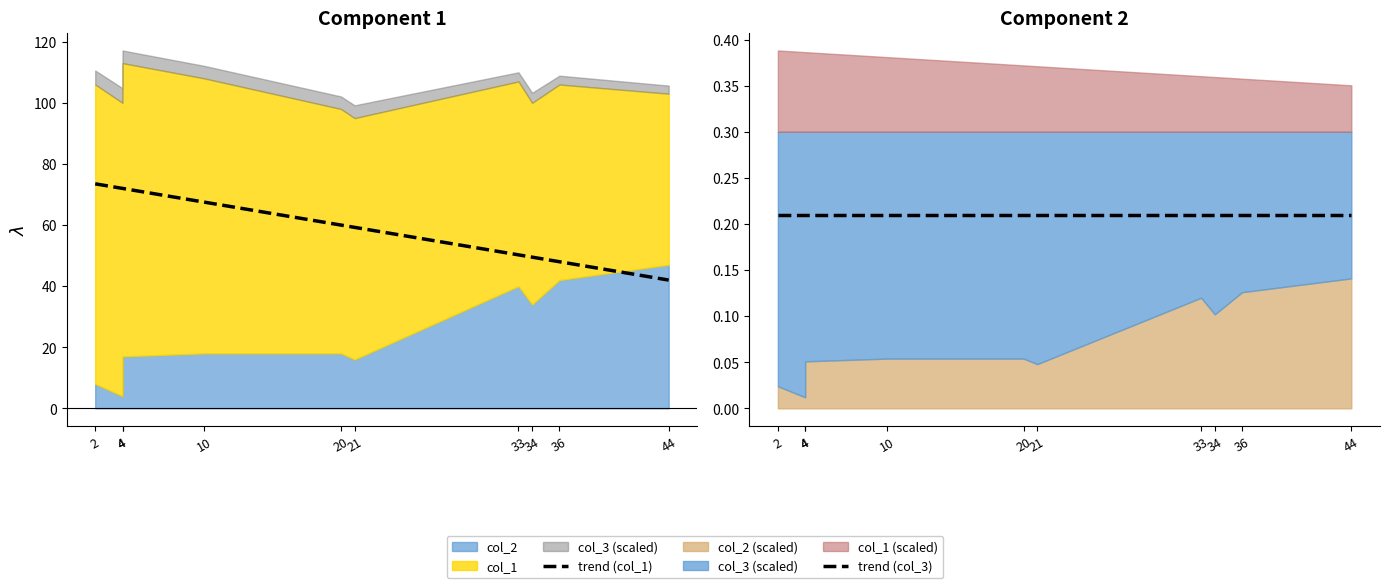

What is the lowest value of the trend (col_3) series?

0.2